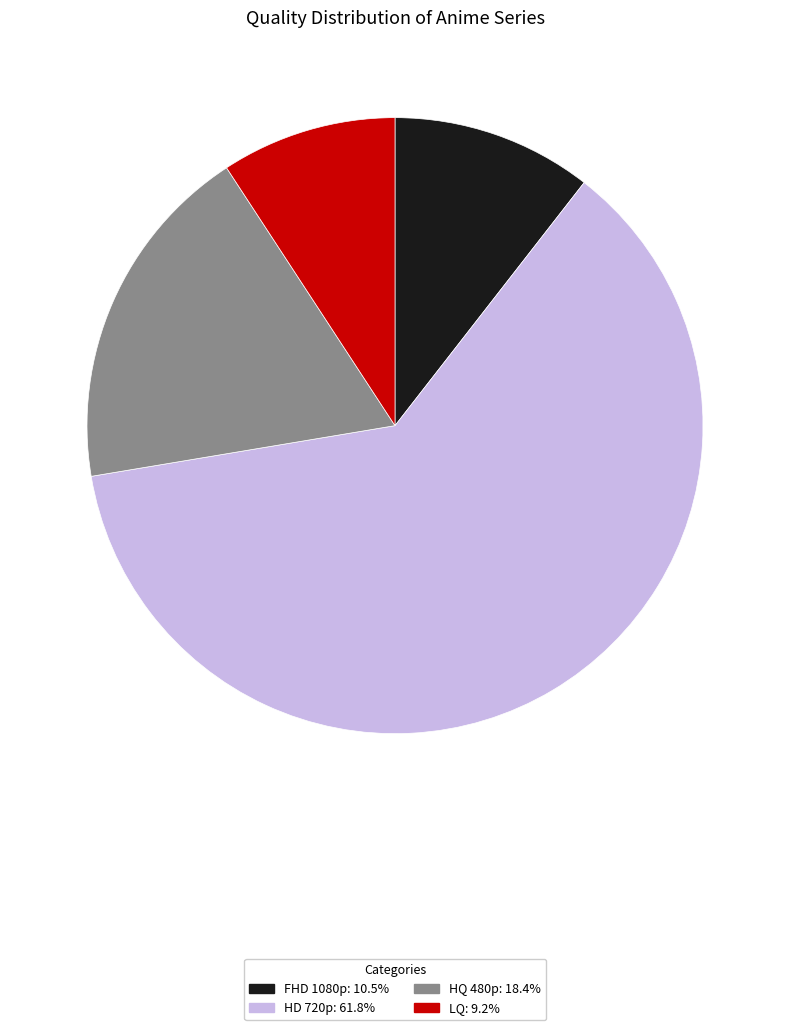

Does HQ 480p: 18.4% represent more than half of the total?

No